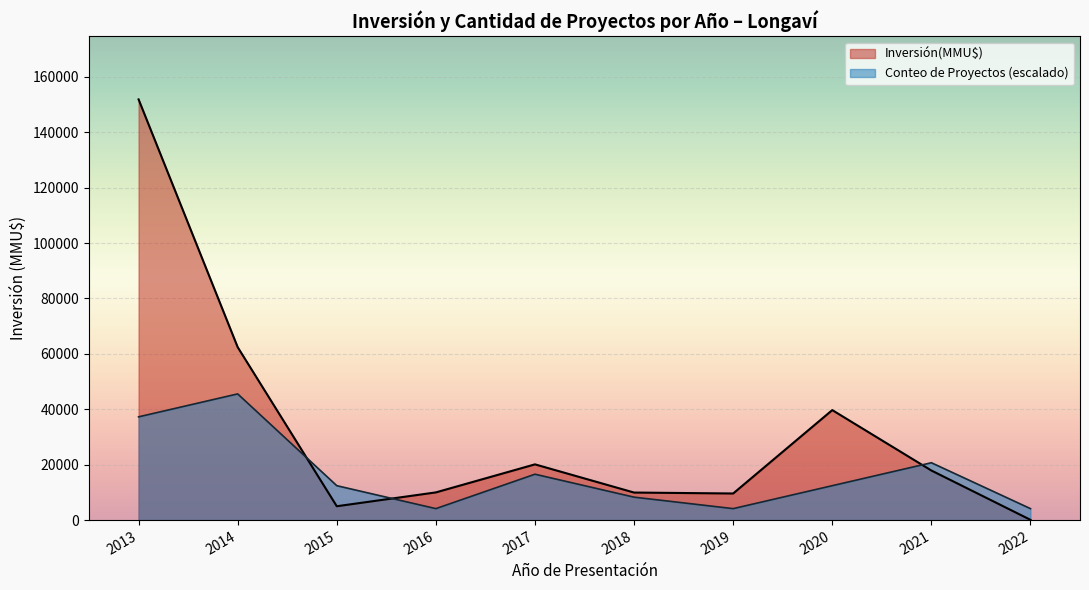

Rank the series by their maximum value, from lowest to highest.

Conteo de Proyectos (escalado), Inversión(MMU$)